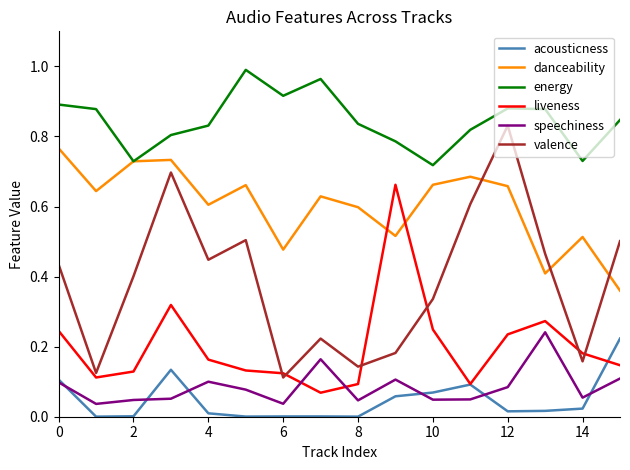

True or false: energy and valence intersect in this chart.

False